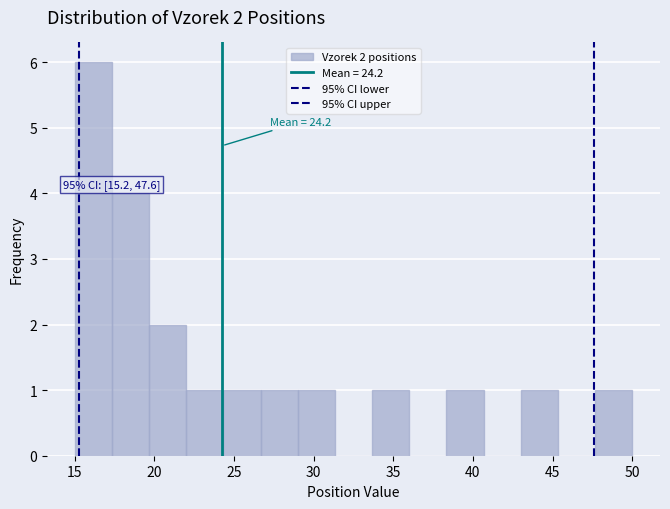

Which range on the x-axis has the tallest bar?

15.0 to 17.5